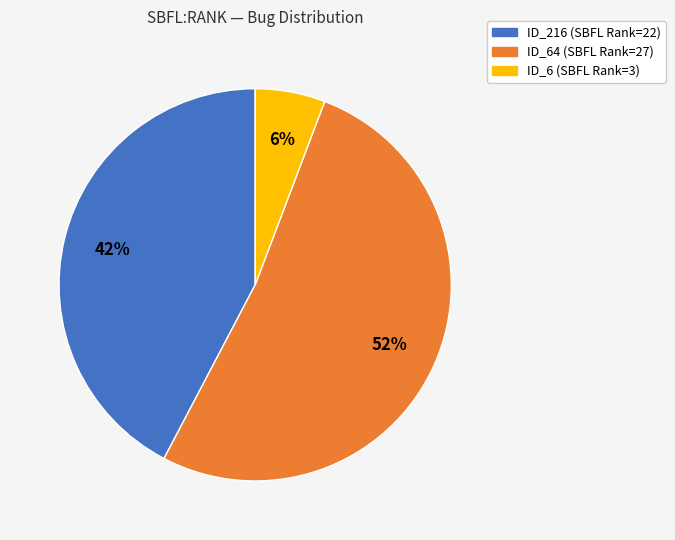

Is there a majority slice in this chart?

Yes